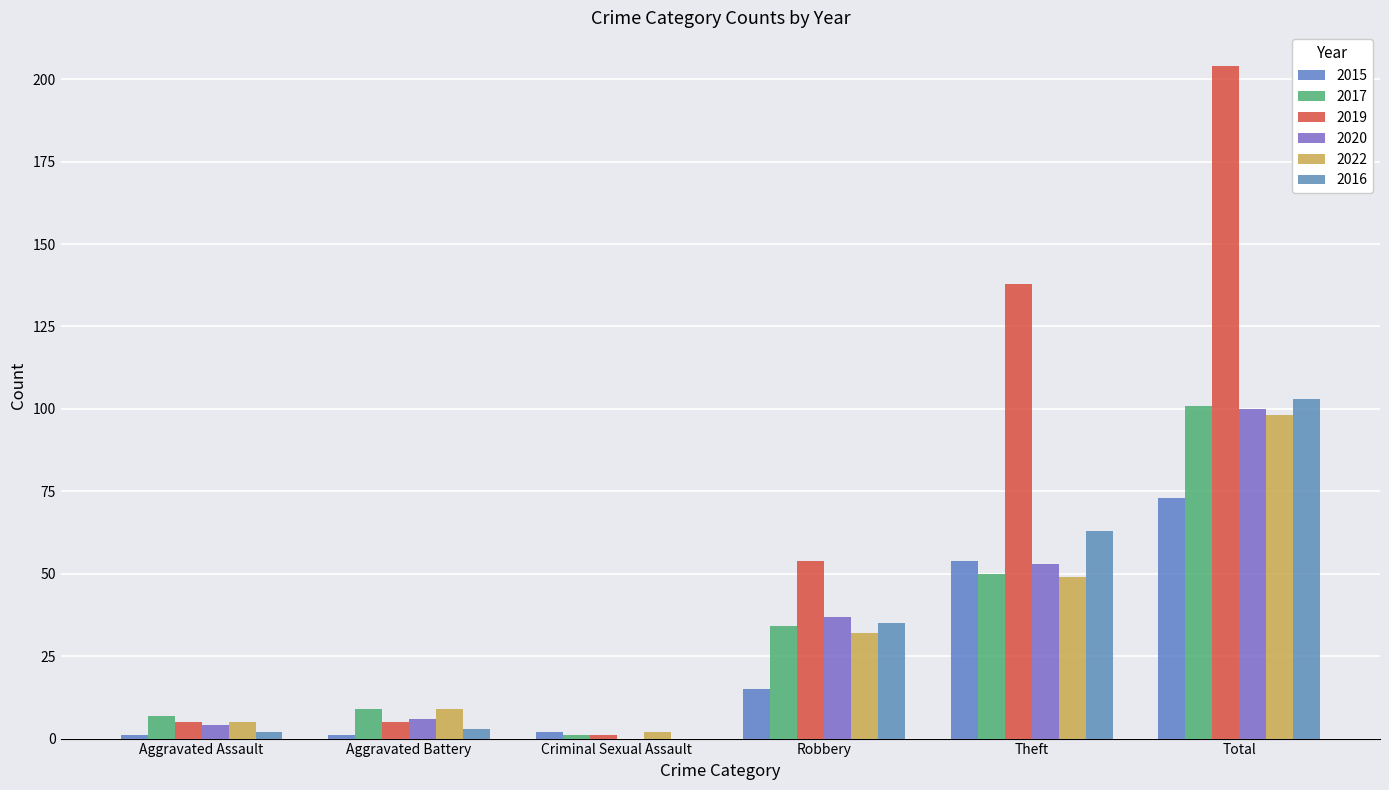

Does the chart contain stacked bars?

No